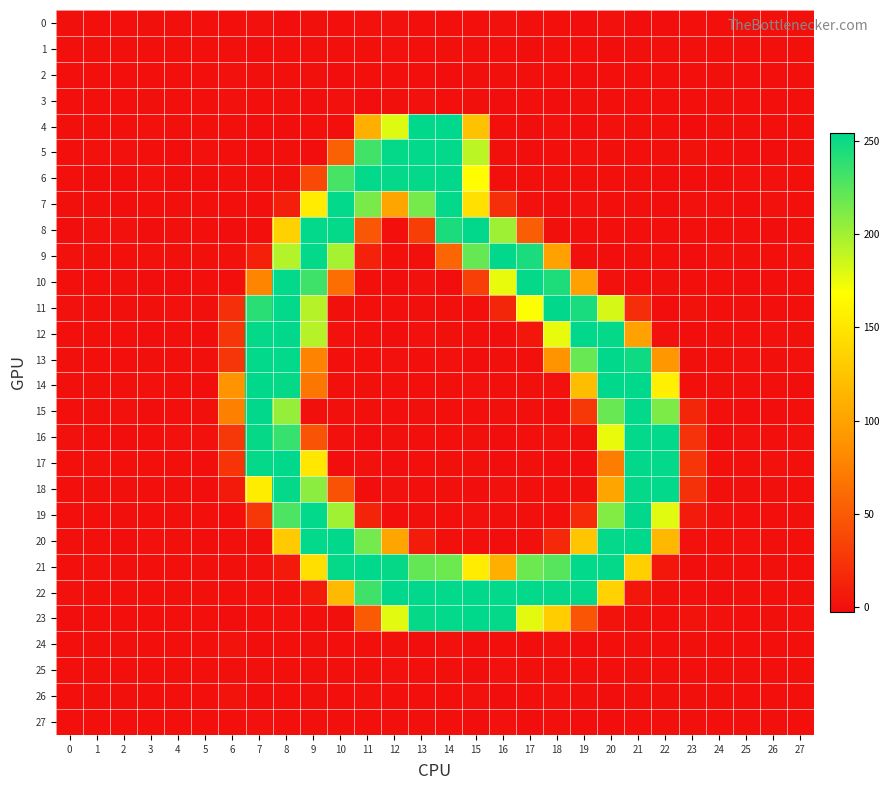

Rank the series at 2 from highest to lowest value.

5, 8, 15, 21, 14, 18, 26, 19, 24, 10, 1, 11, 3, 2, 25, 4, 27, 13, 0, 17, 22, 12, 9, 23, 20, 7, 6, 16